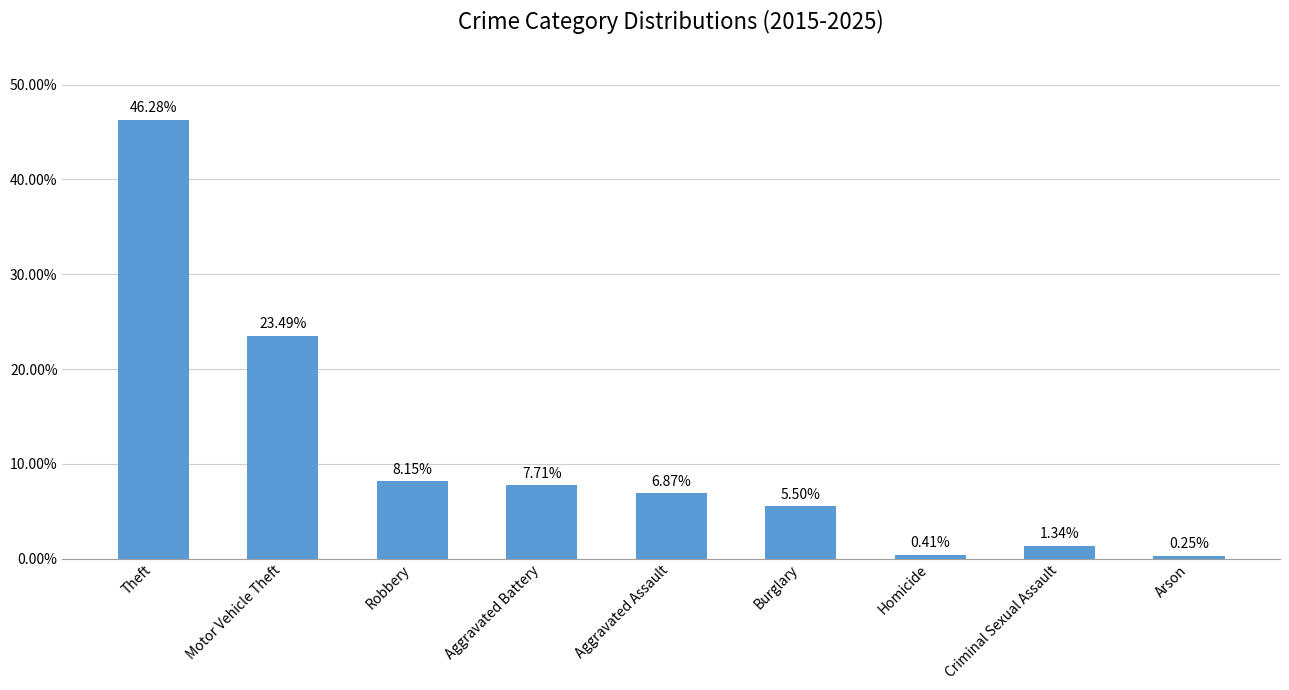

List the labels in order of value, smallest first.

Arson, Homicide, Criminal Sexual Assault, Burglary, Aggravated Assault, Aggravated Battery, Robbery, Motor Vehicle Theft, Theft